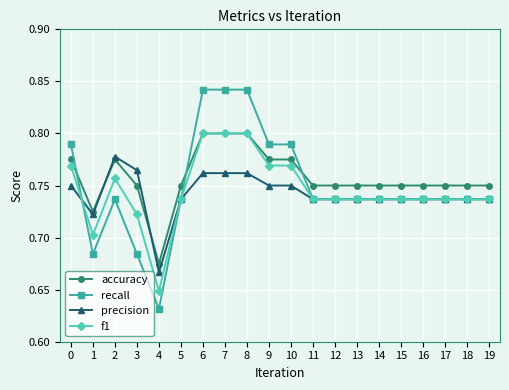

What are all the series names shown in the legend?

accuracy, recall, precision, f1